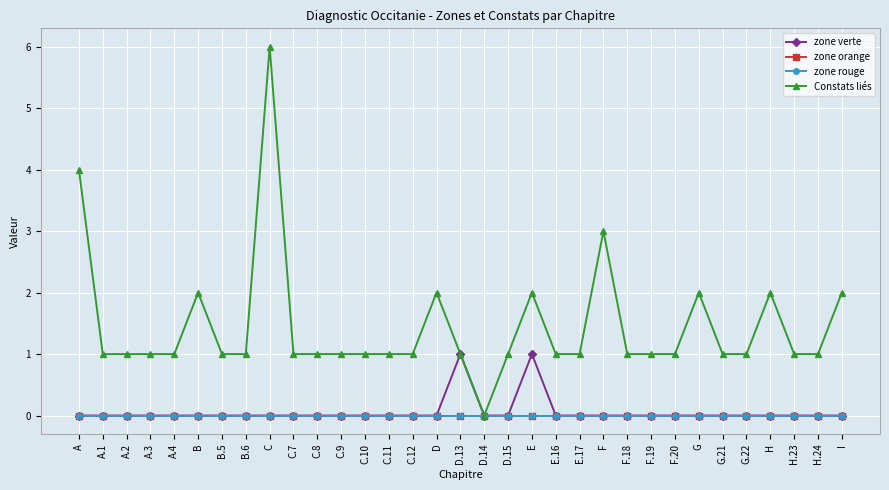

What is the difference between the maximum and minimum values in the Constats liés series?

6